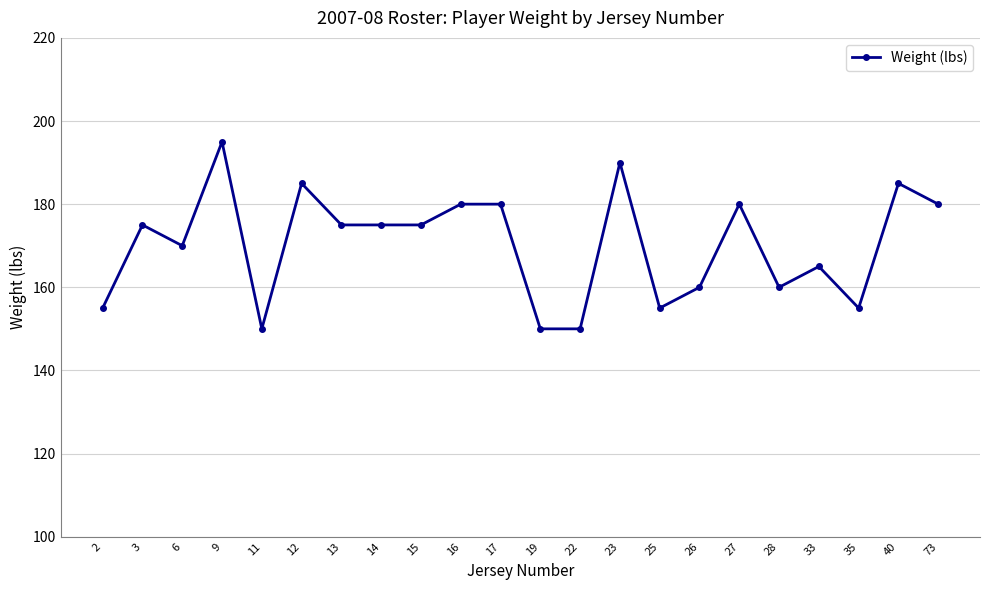

How many lines are shown in the chart?

1